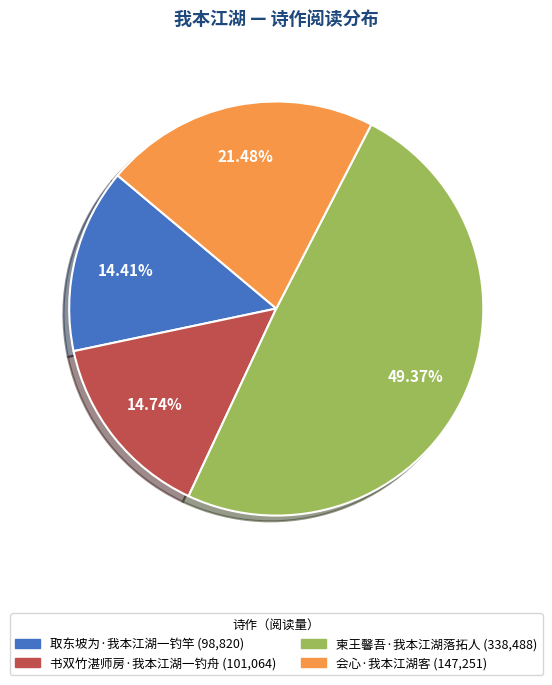

Approximately how many times larger is the value at 书双竹湛师房·我本江湖一钓舟 compared to 会心·我本江湖客?

0.7